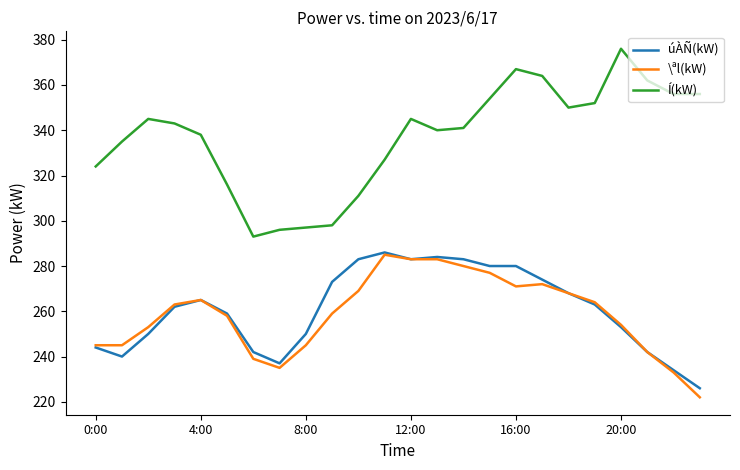

What is the maximum value shown in the chart?

376